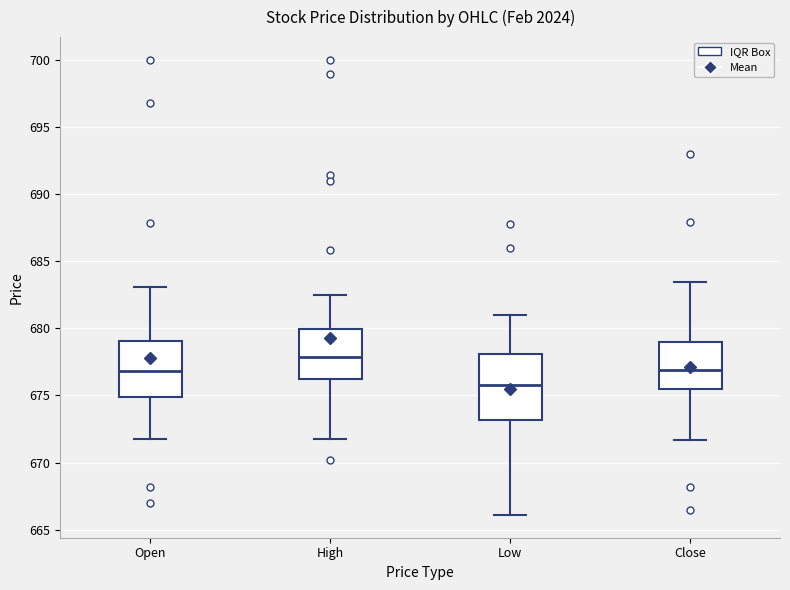

Reading left to right, read every box against the y-axis: the position of its median line, the range the box covers, and the ends of its whiskers. The values are not printed on the chart, so give them approximately, as read against the axis.

Open: median 677.0, box 675.0 to 679.0, whiskers 672.0 to 683.0
High: median 678.0, box 676.5 to 680.0, whiskers 672.0 to 682.5
Low: median 676.0, box 673.0 to 678.0, whiskers 666.0 to 681.0
Close: median 677.0, box 675.5 to 679.0, whiskers 671.5 to 683.5